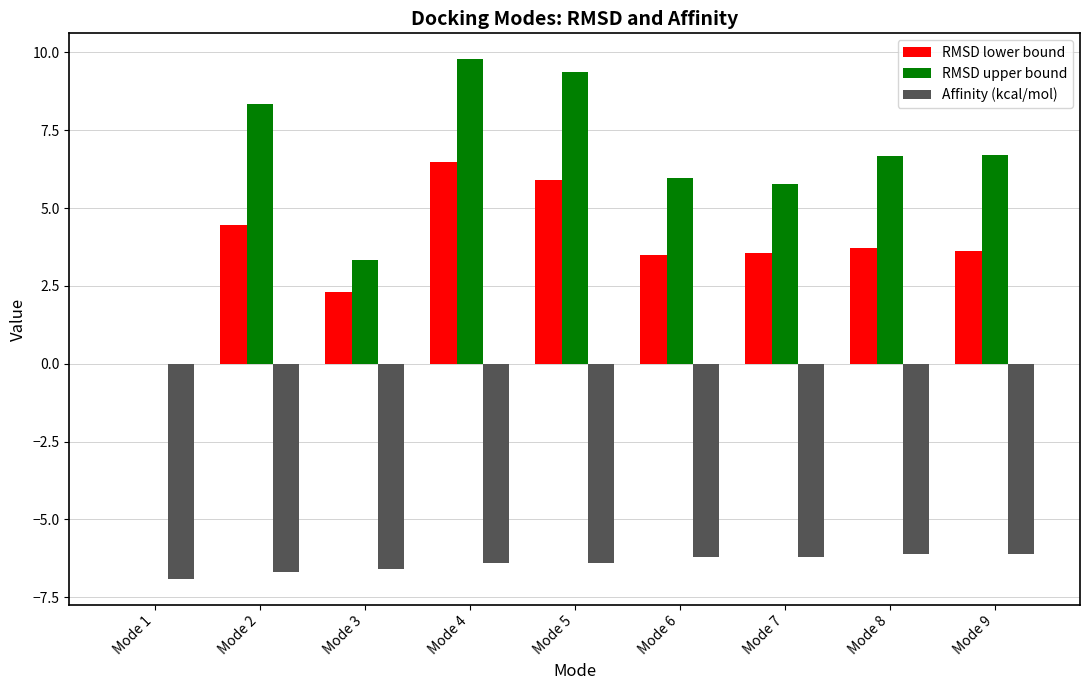

Are the bars grouped side by side (vs. stacked)?

Yes